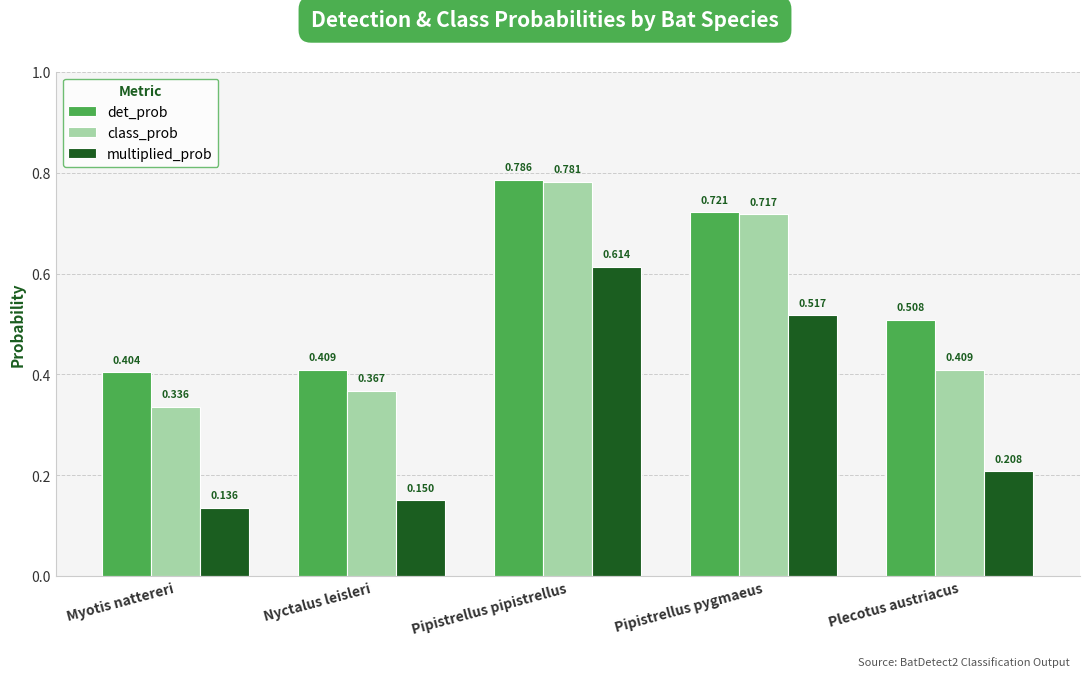

At which label is multiplied_prob closest to 0?

Myotis nattereri